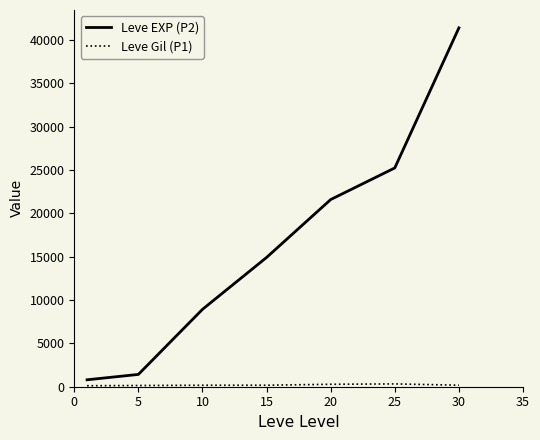

Which series has the largest range (max minus min)?

Leve EXP (P2)